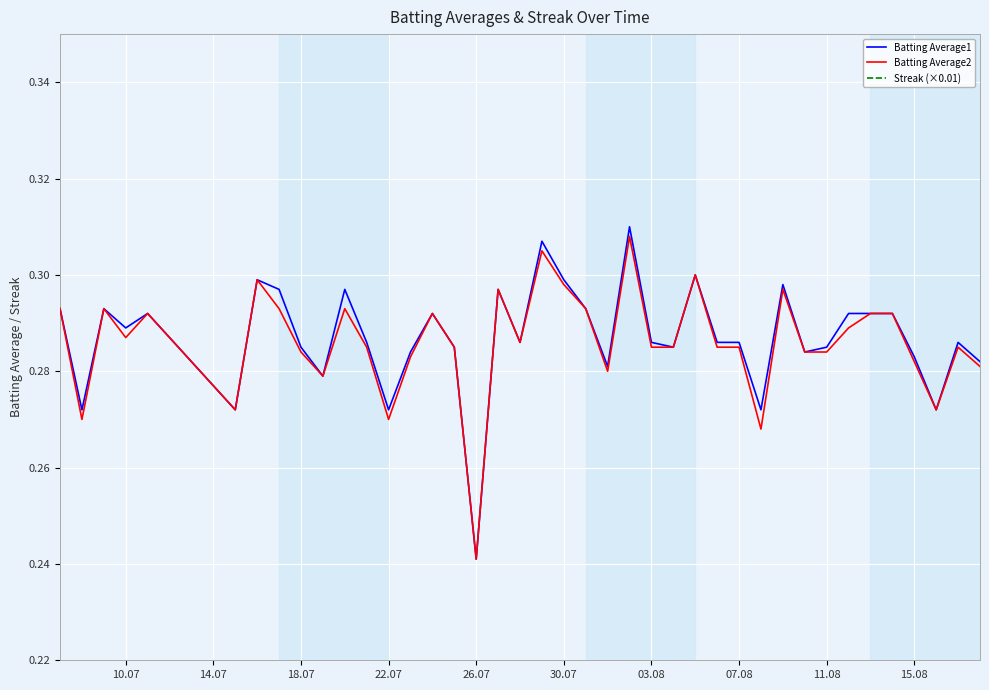

Does the chart display data point markers on the line(s)?

No